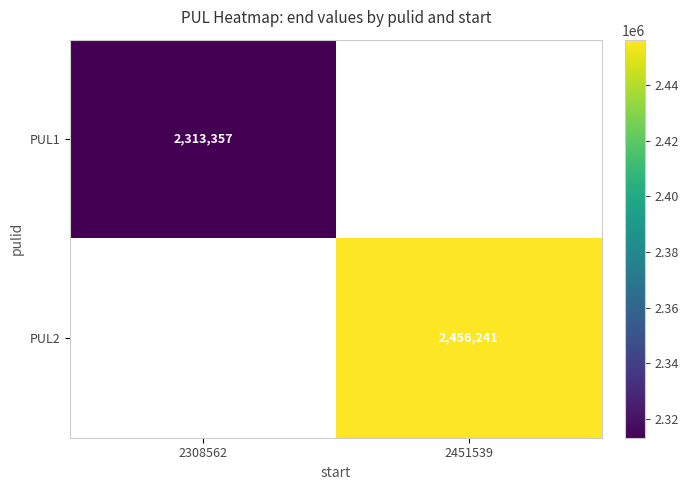

The value of PUL1 at 2308562 is 3374290. True or false?

False